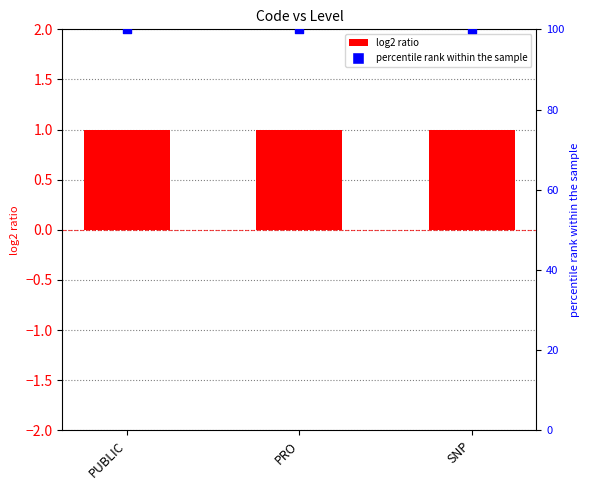

Which series reaches the maximum Y coordinate?

percentile rank within the sample